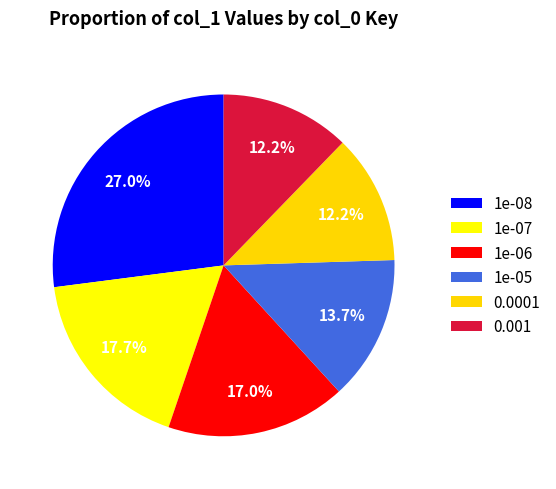

Is 1e-06 the majority of the pie?

No